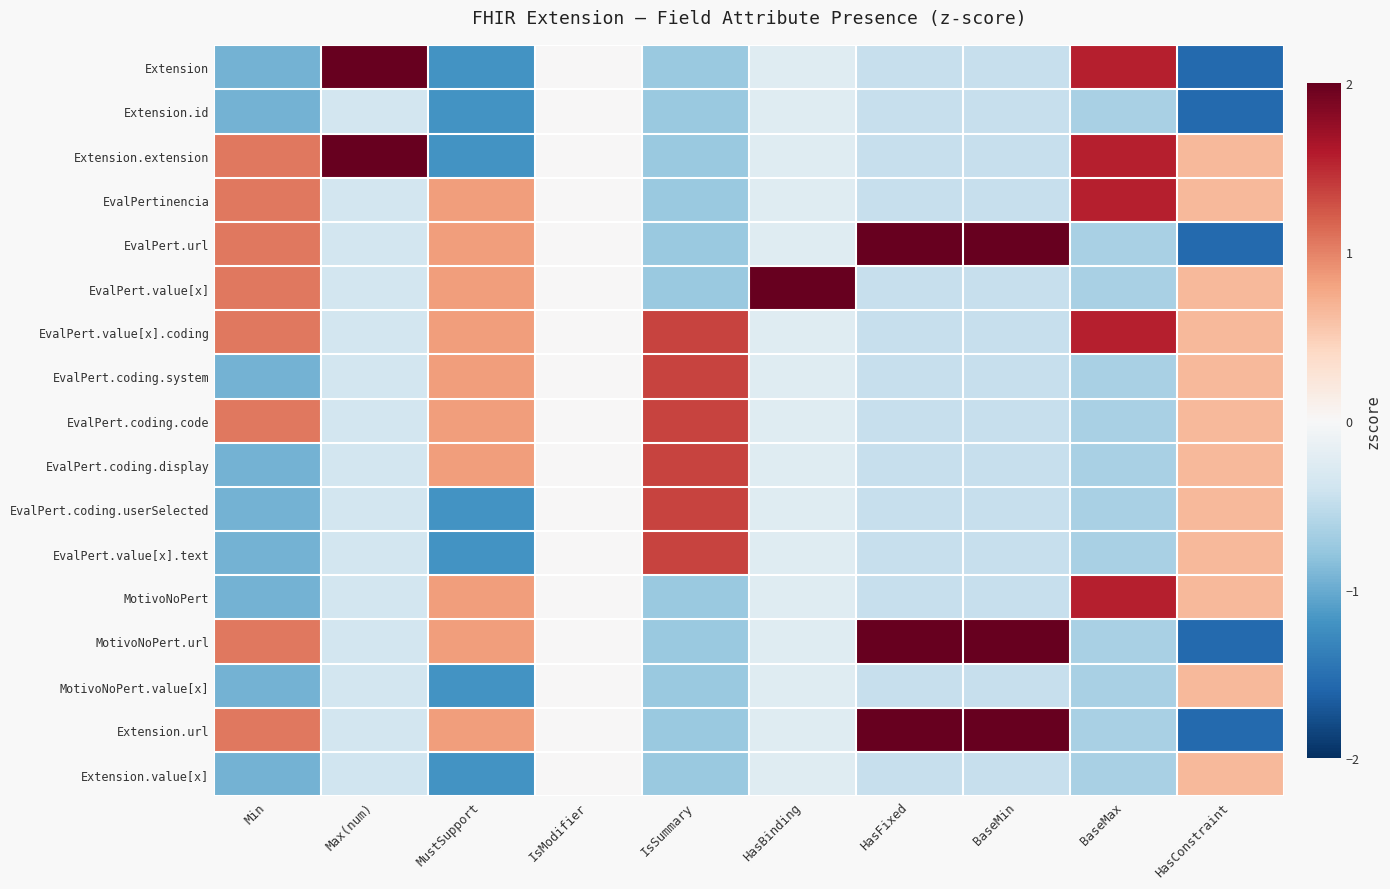

At how many categories does at least one series exceed 1?

7